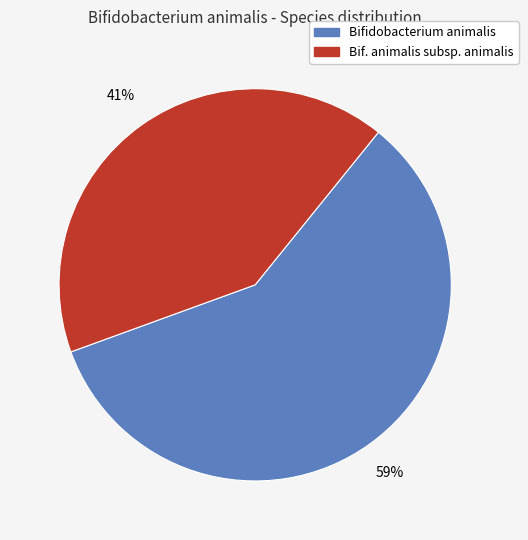

Is the sum of Bif. animalis subsp. animalis and Bifidobacterium animalis greater than half?

Yes